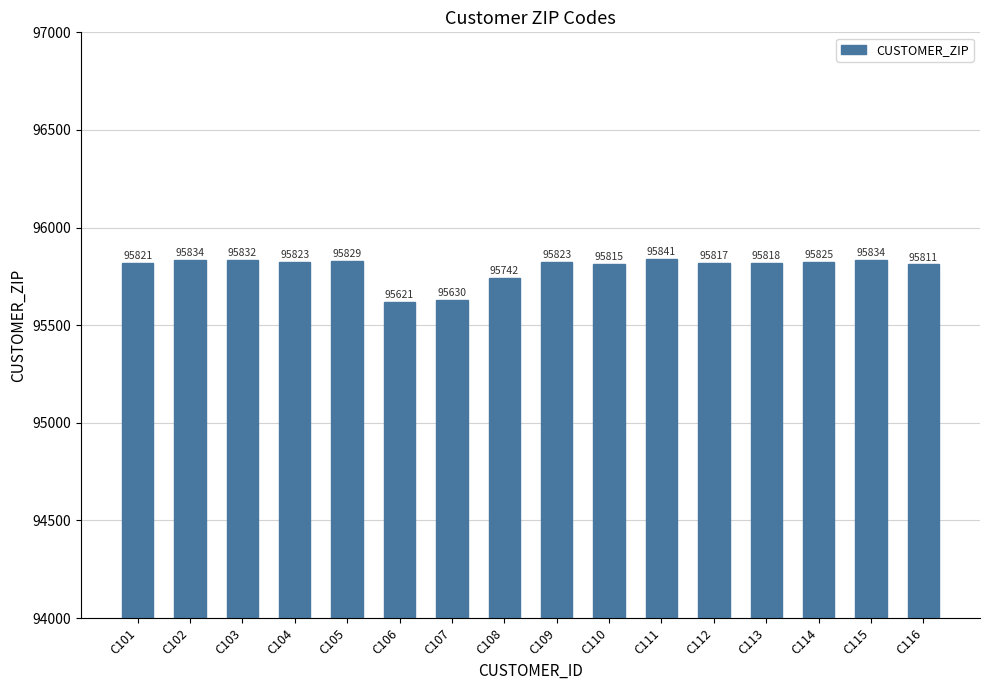

Reading left to right, transcribe all the data shown in this chart.

95821	95834	95832	95823	95829	95621	95630	95742	95823	95815	95841	95817	95818	95825	95834	95811